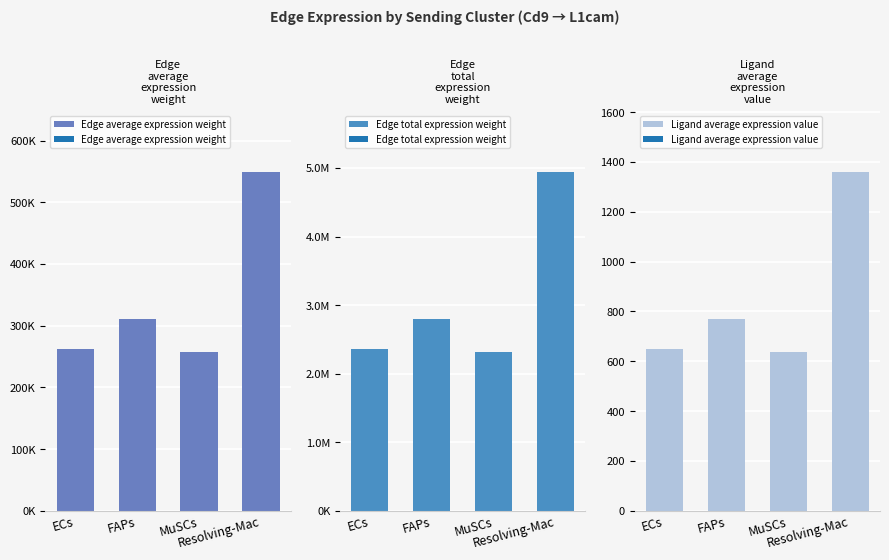

How many data points in Ligand average expression value are less than 768?

2